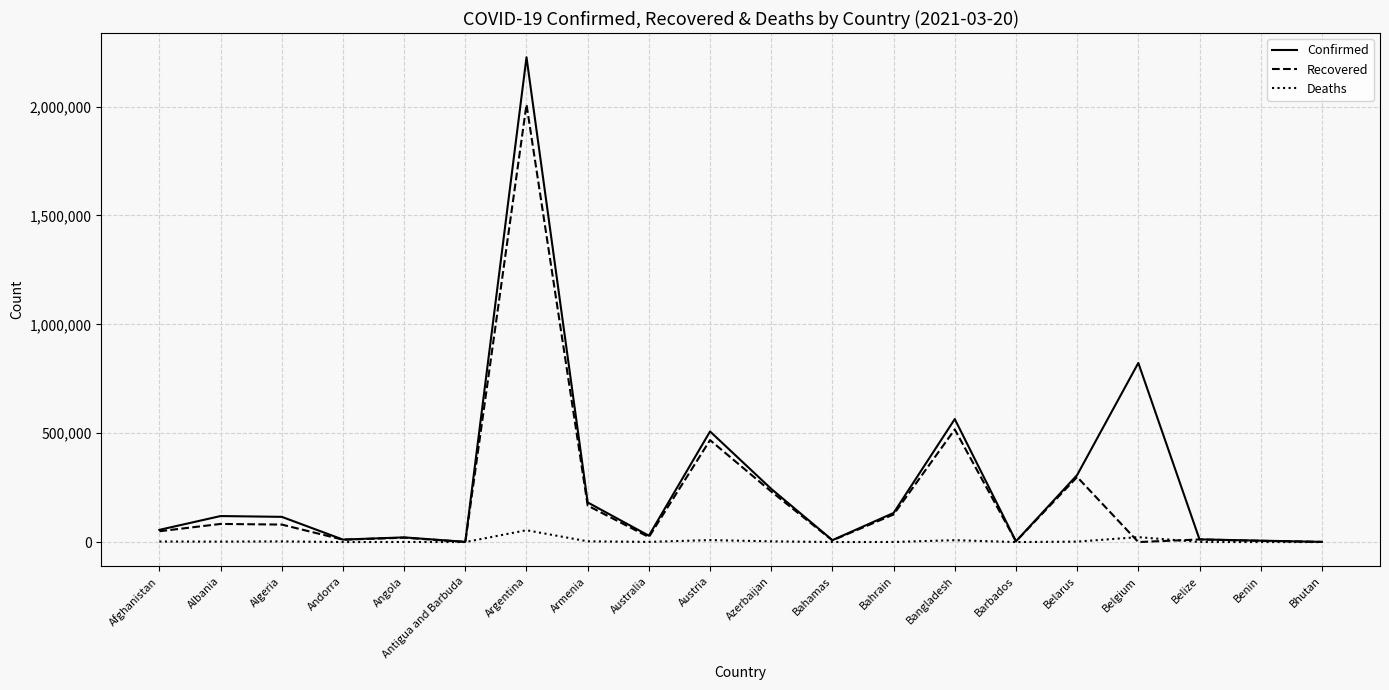

At which label does Confirmed reach its peak?

Argentina